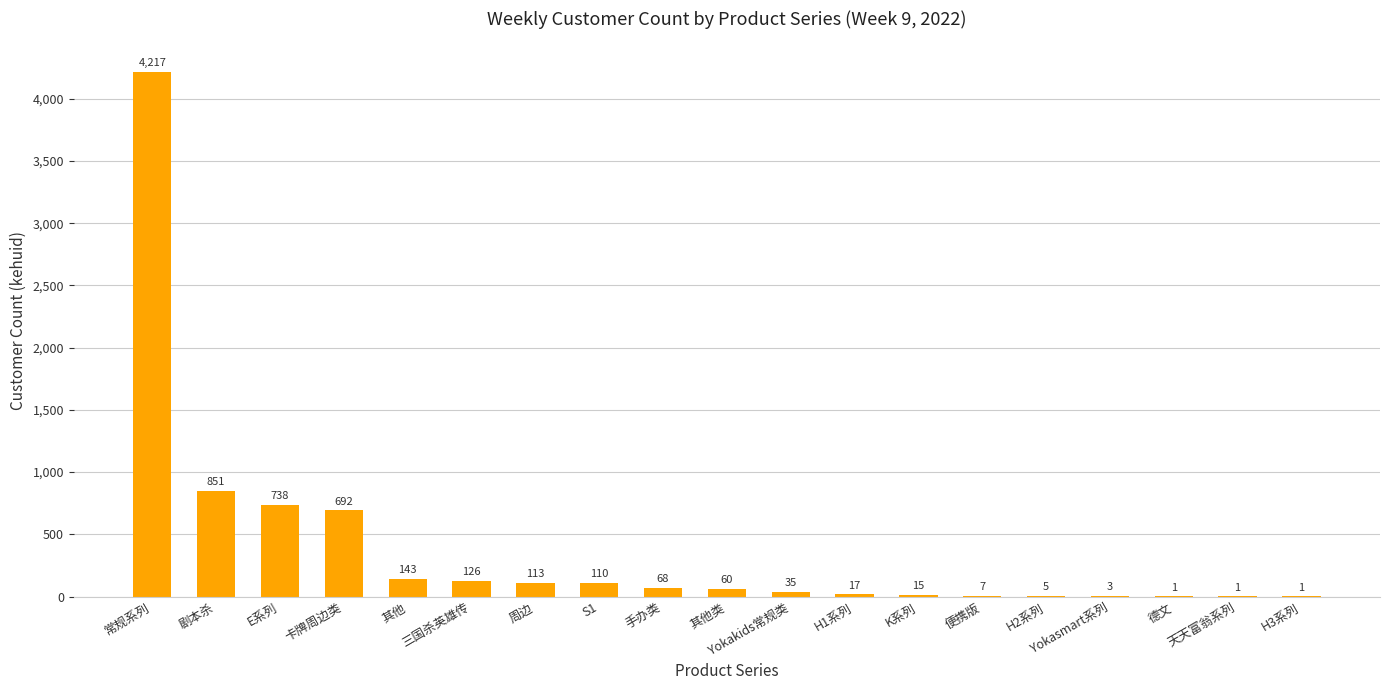

Which category has the highest value across all series?

常规系列